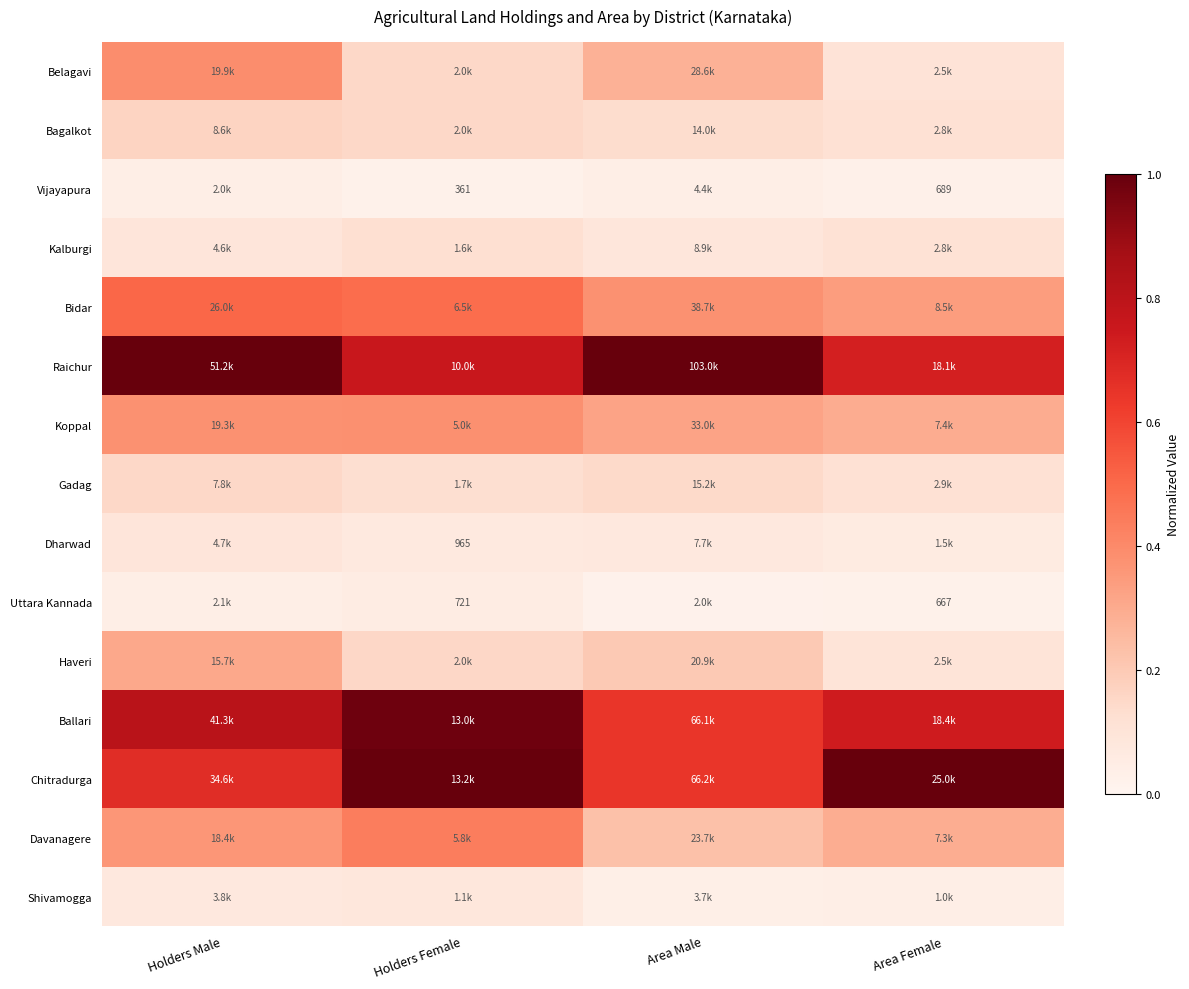

Is it true that Dharwad equals 0.0 at Holders Female?

False